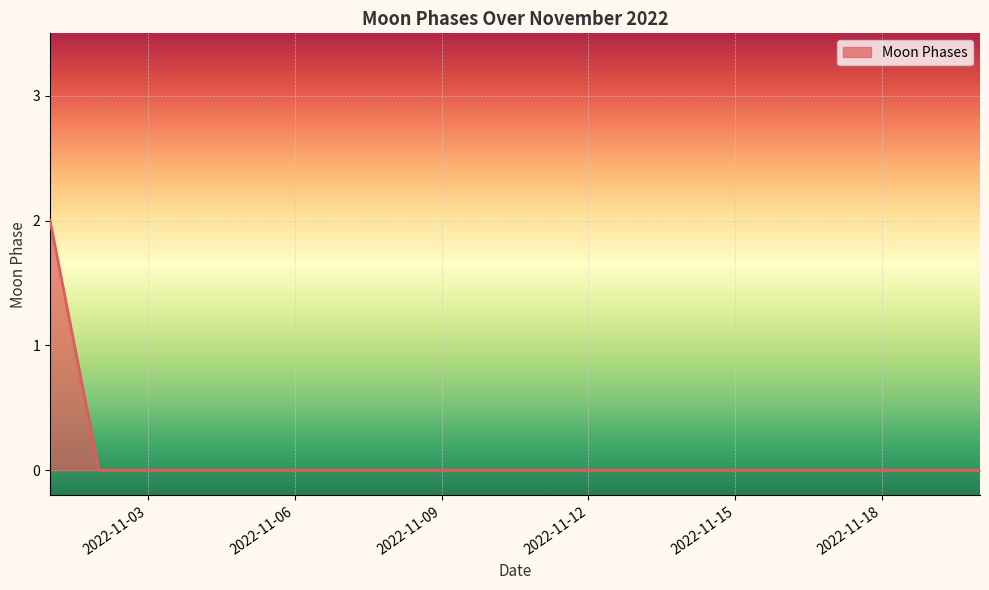

Is this an area chart (filled region under the line)?

Yes